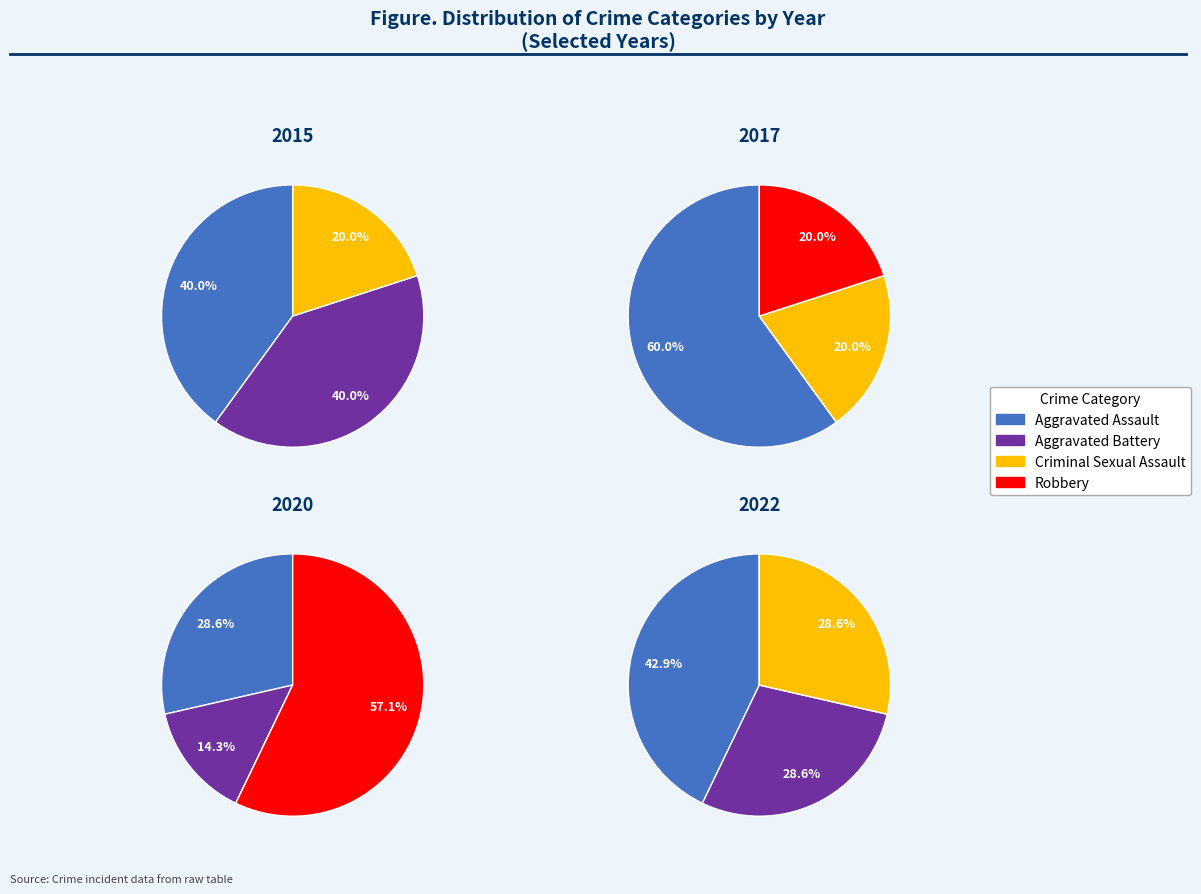

Does 5 represent more than half of the total?

No